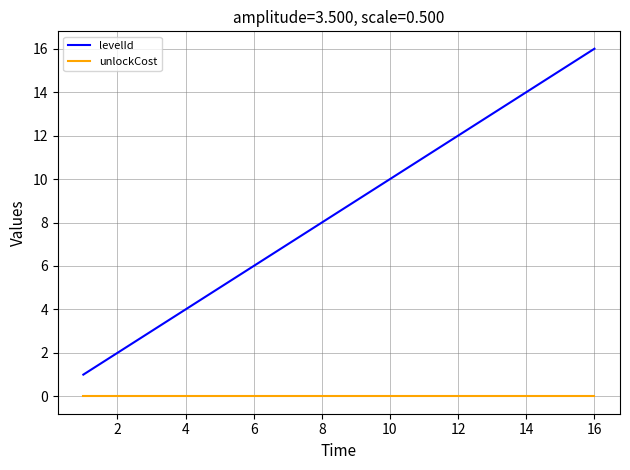

Reading right to left, what are all the values shown in this chart?

levelId: 16	15	14	13	12	11	10	9	8	7	6	5	4	3	2	1
unlockCost: 0	0	0	0	0	0	0	0	0	0	0	0	0	0	0	0